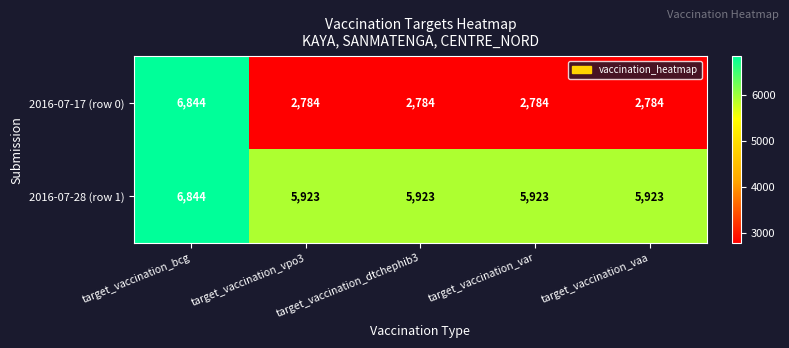

Which series has the largest range (max minus min)?

2016-07-17 (row 0)